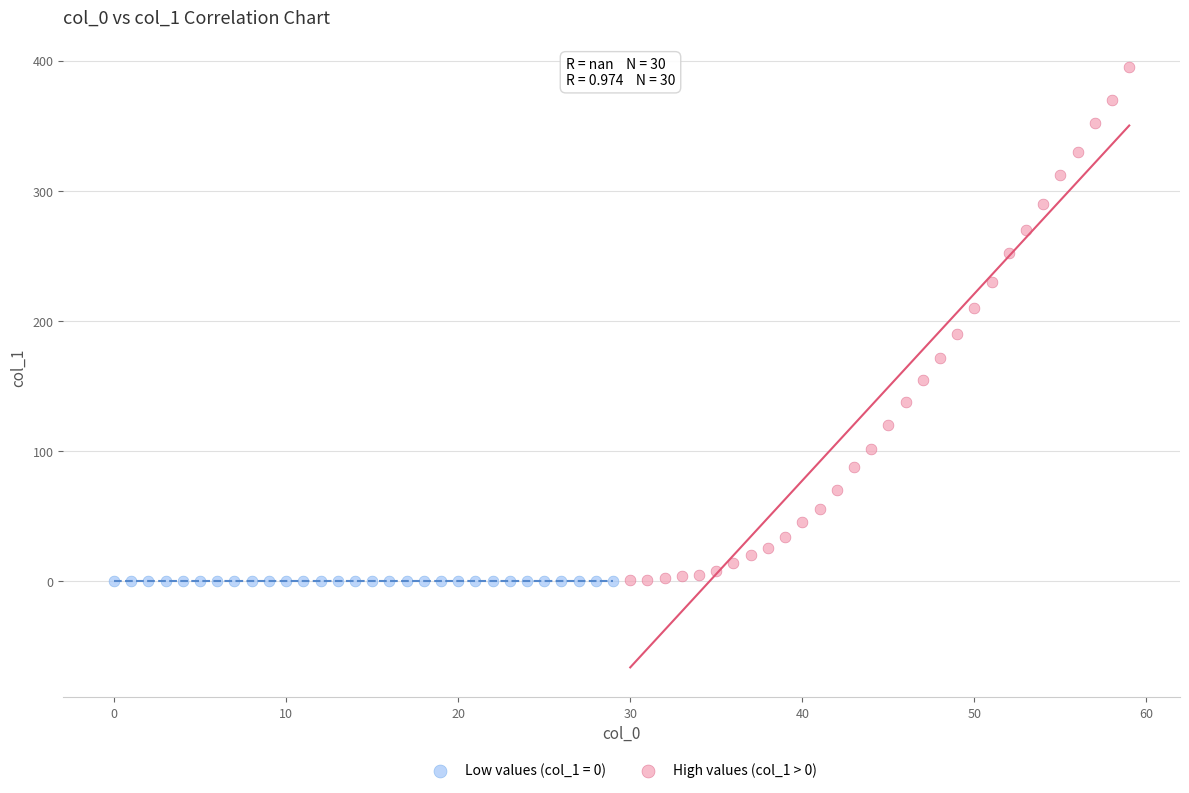

Which series reaches the maximum Y coordinate?

High values (col_1 > 0)